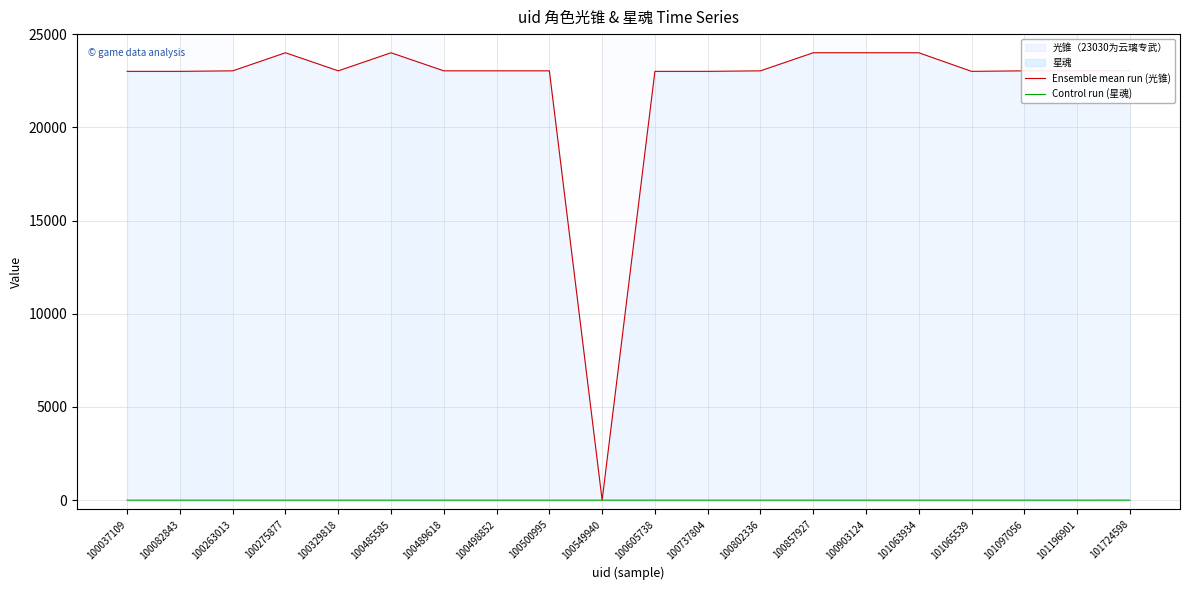

Between 100489618 and 100857927, which is larger?

100857927